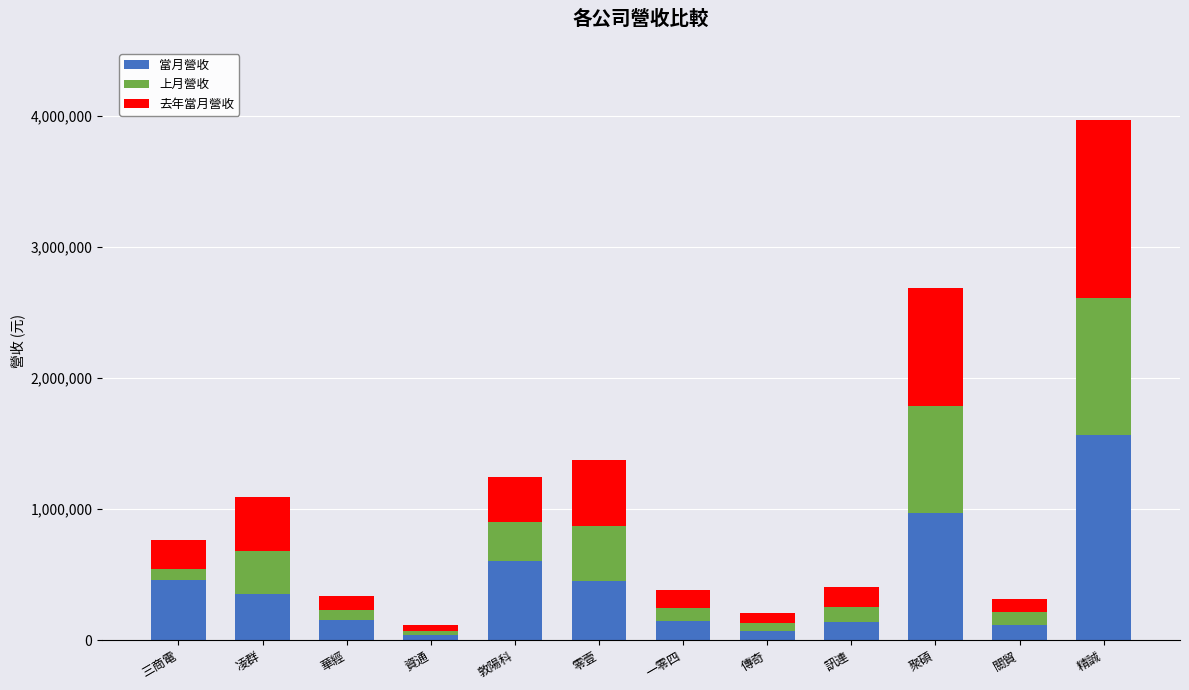

At which category is the sum across all series the highest?

精誠